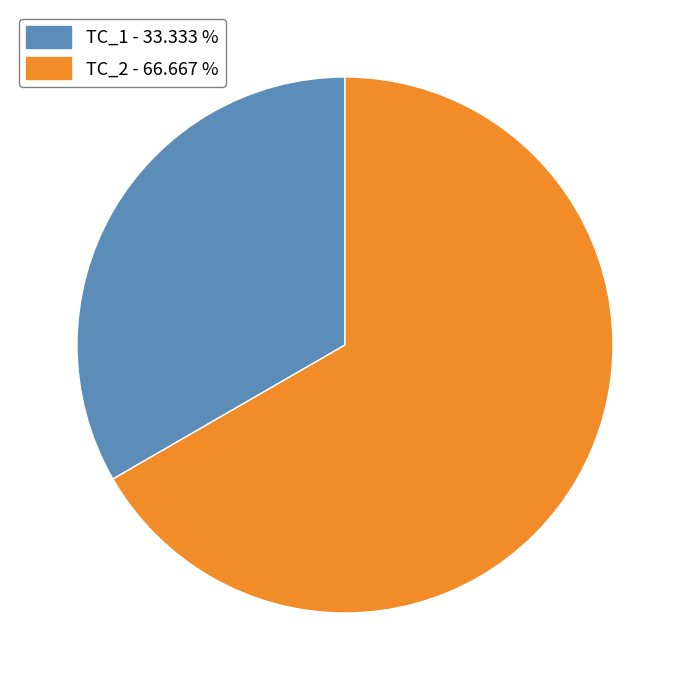

Which has a higher value, TC_2 or TC_1?

TC_2